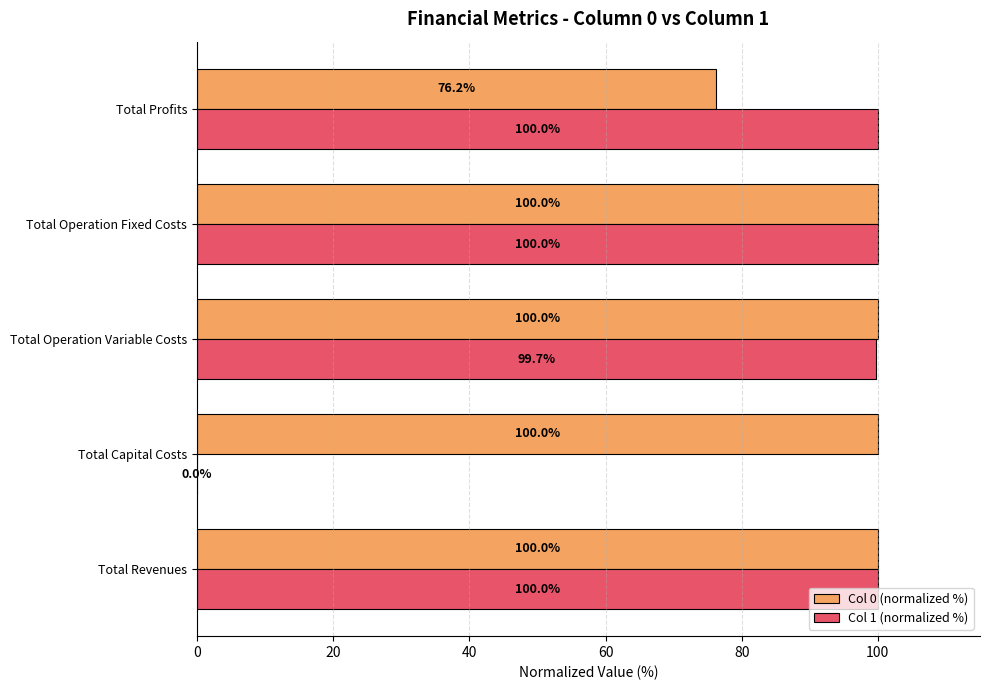

What is the maximum value shown in the chart?

100.0